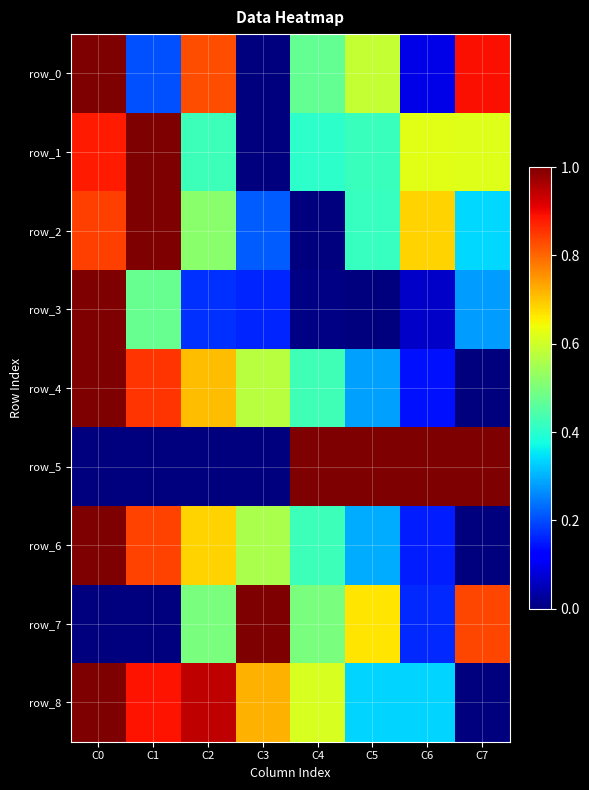

How many distinct data groups are displayed?

9